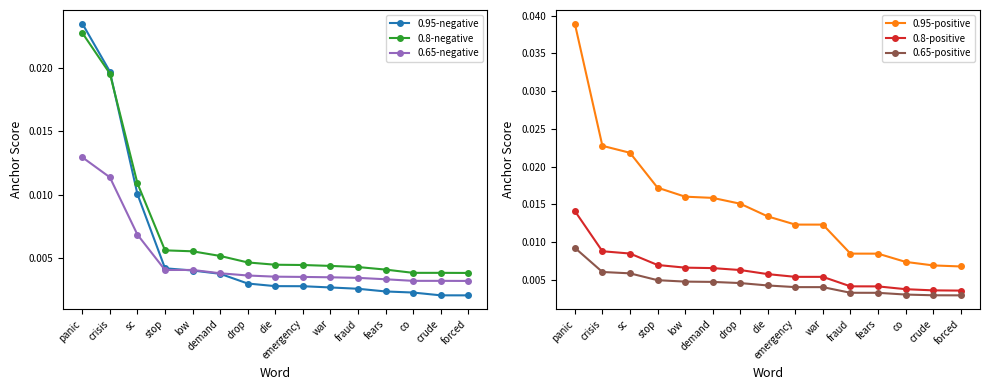

Between low and crude, which series saw the biggest shift?

0.95-positive